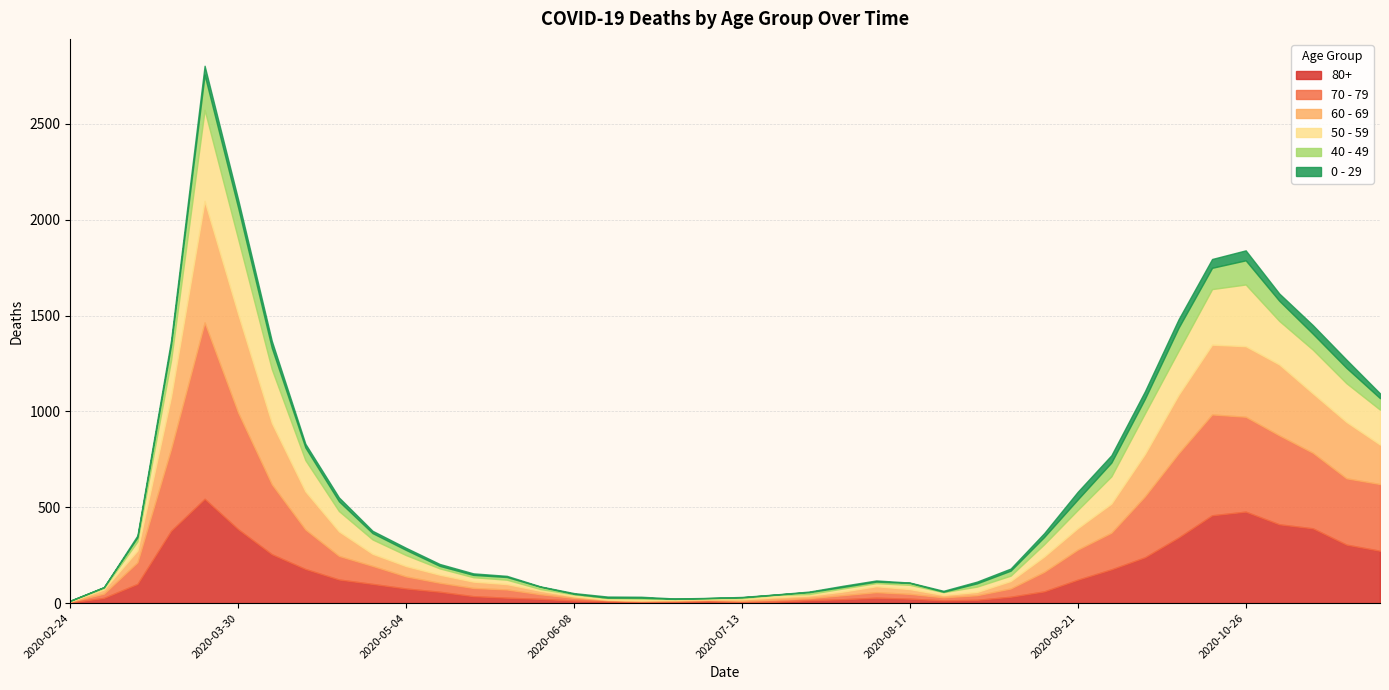

Is the value of 80+ at 2020-06-15 greater than the value of 50 - 59 at 2020-05-25?

No